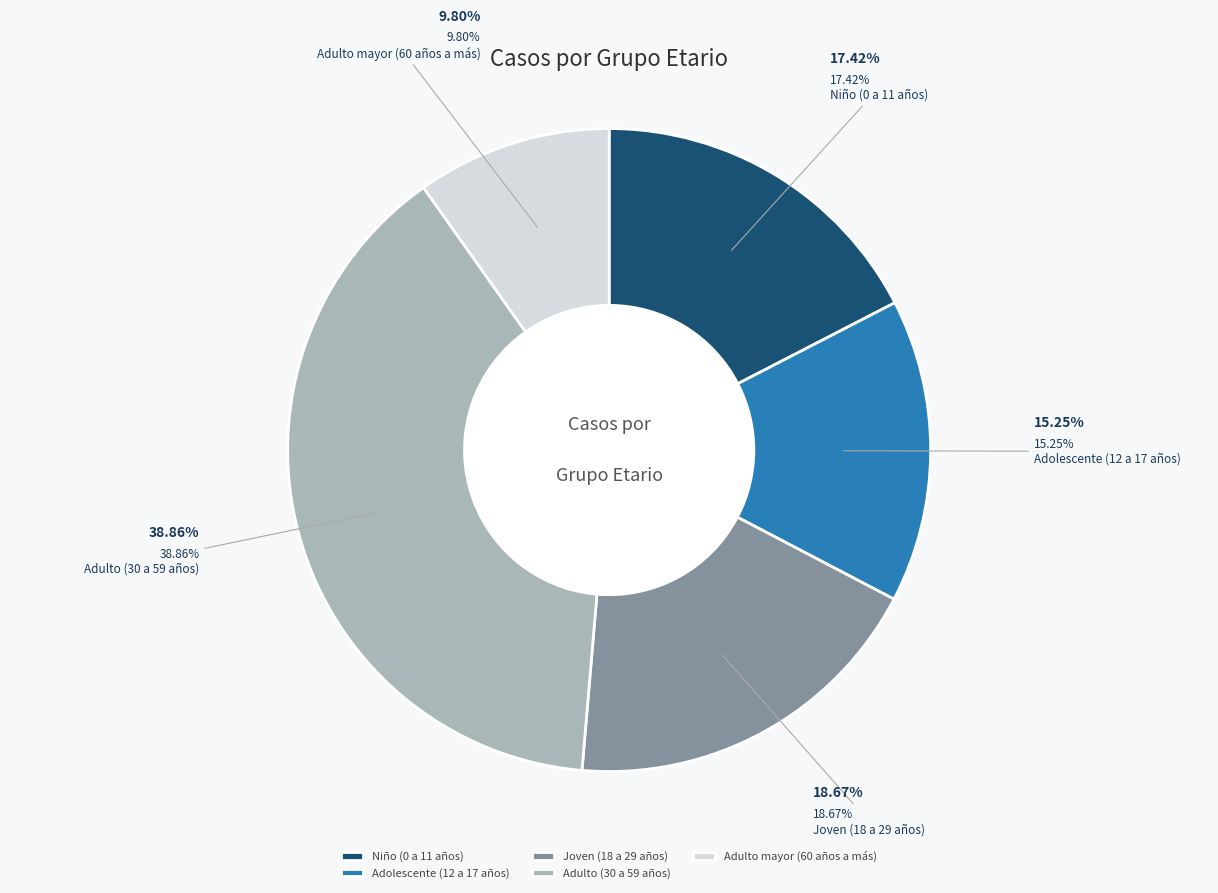

True or false: Adulto (30 a 59 años) accounts for 28% of the total.

False